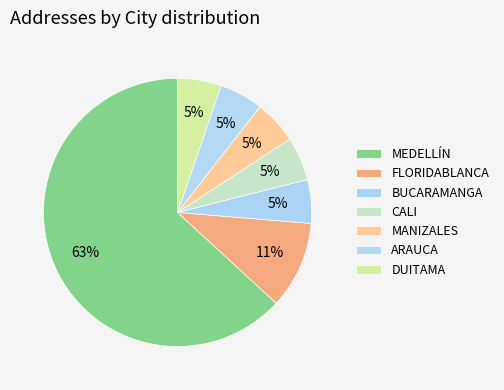

How much of the chart is everything except CALI?

94.7%